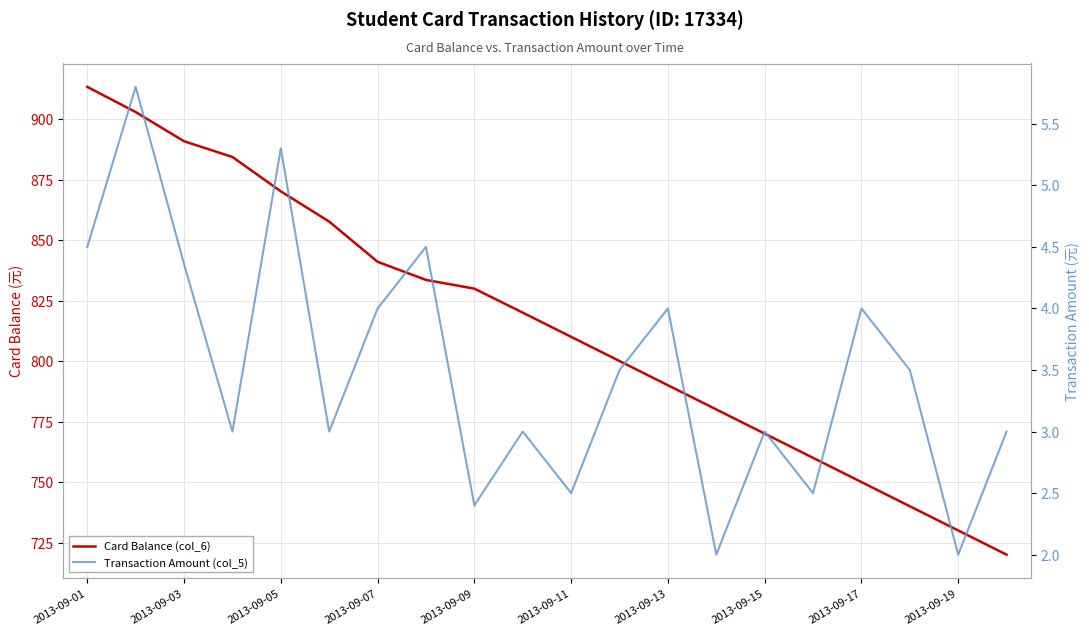

True or false: Card Balance (col_6) has more than 2 interior local peaks.

False